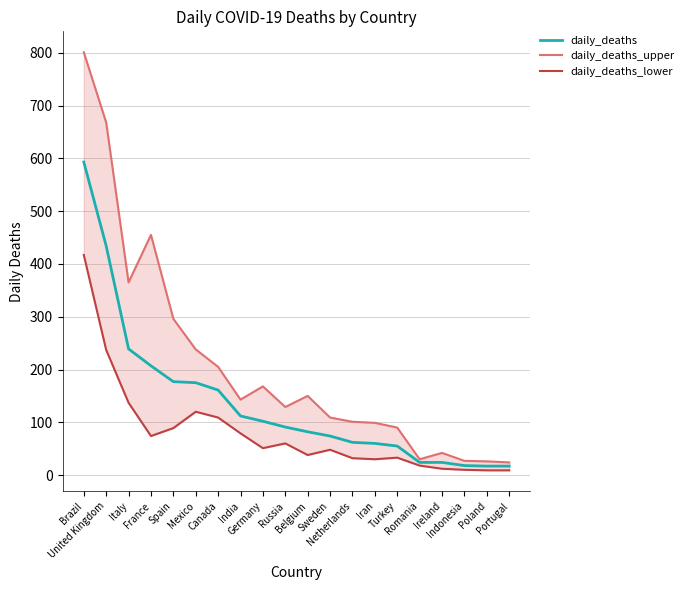

In daily_deaths_upper, how many points are higher than both neighbors (excluding endpoints)?

4